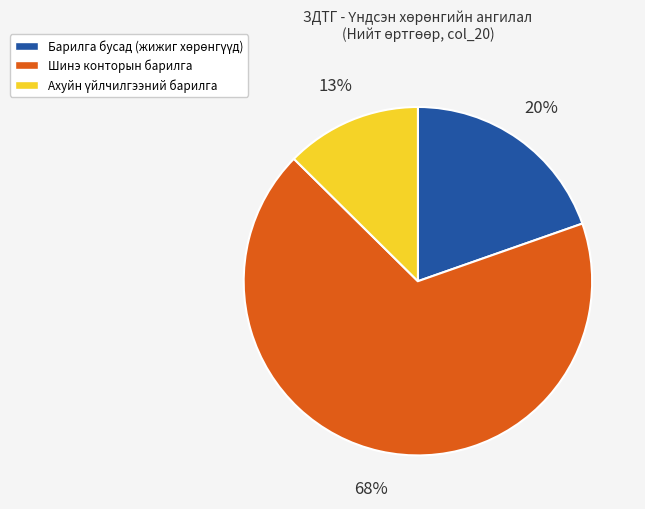

Is there any slice that represents more than half of the pie?

Yes